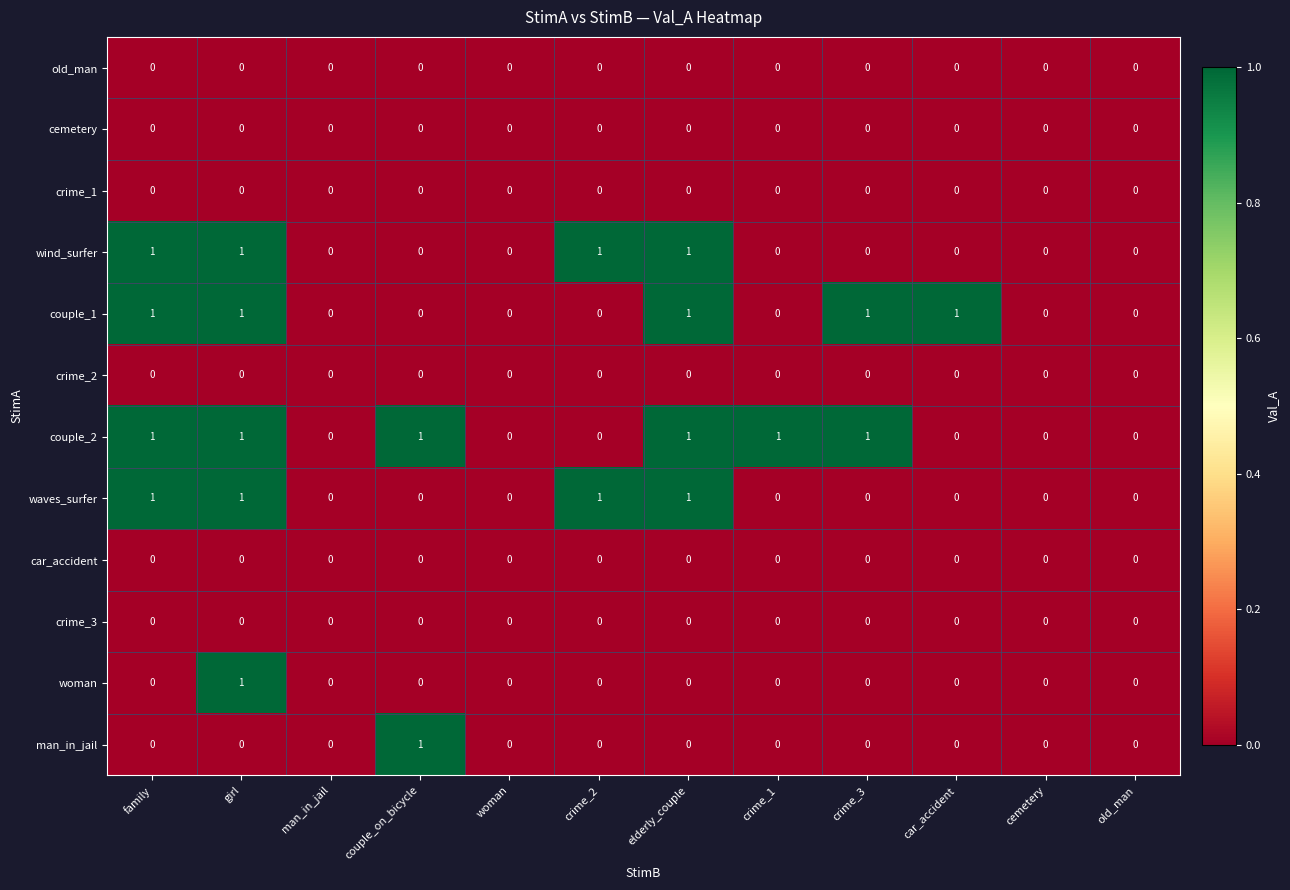

True or false: crime_2 has a value of 0 at old_man.

True